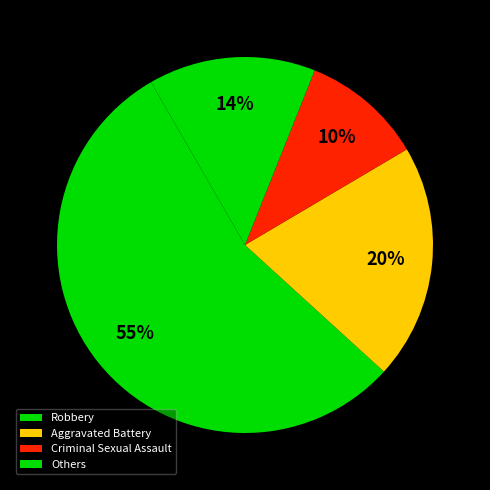

What is the largest slice in the pie chart?

Robbery